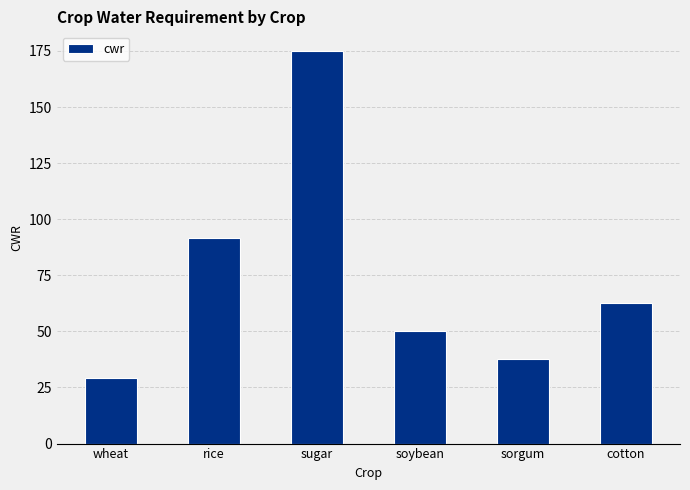

What is the maximum value shown in the chart?

175.0